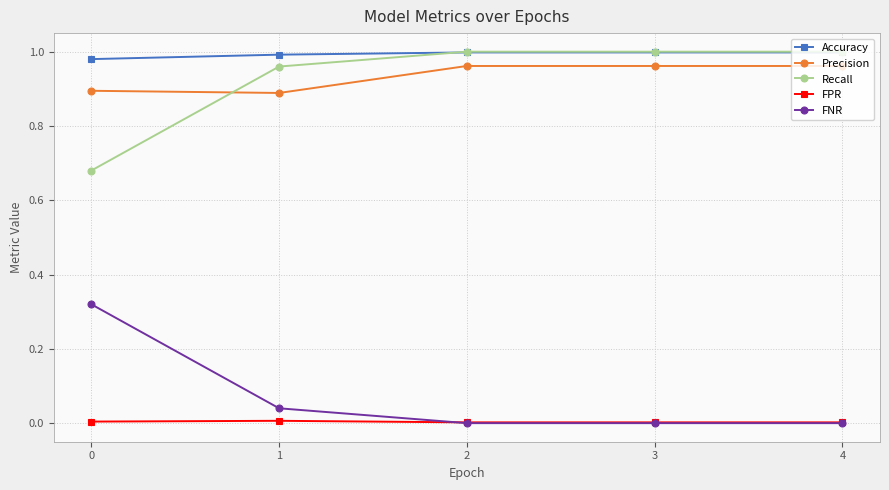

True or false: Precision and Accuracy cross at least once.

False